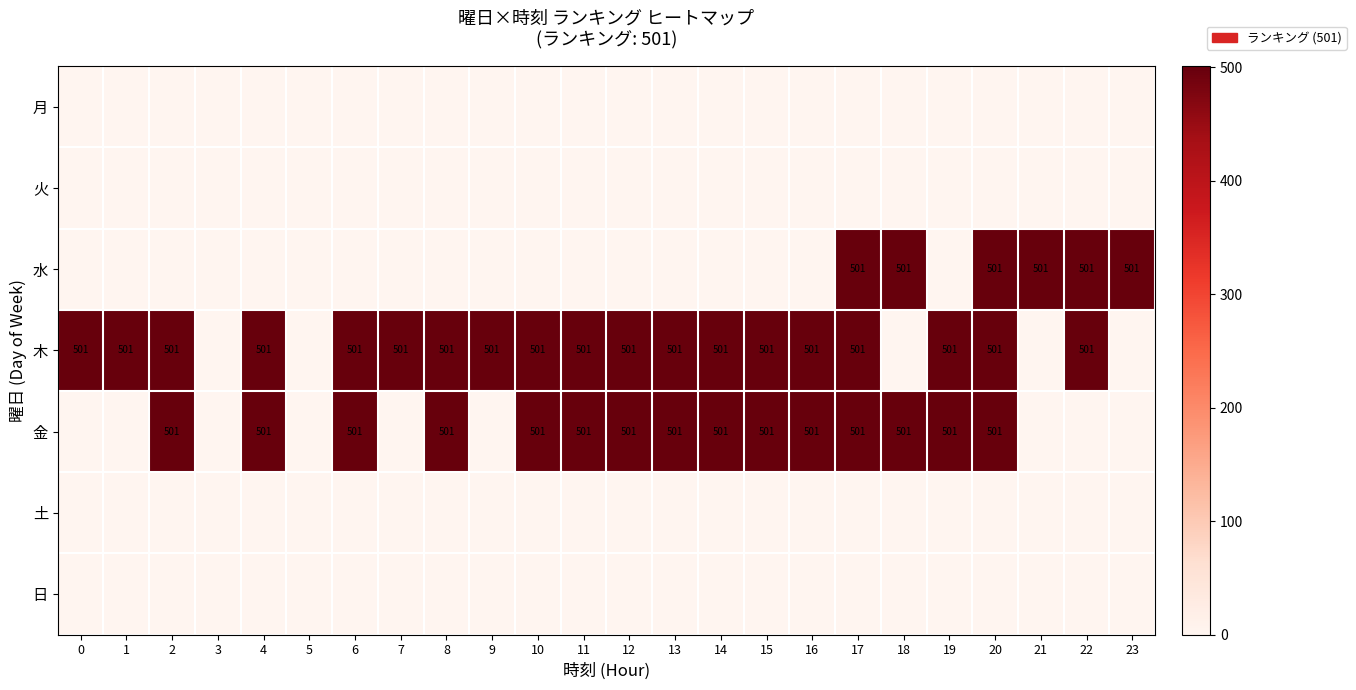

Is it true that 木 equals 162 at 4?

False